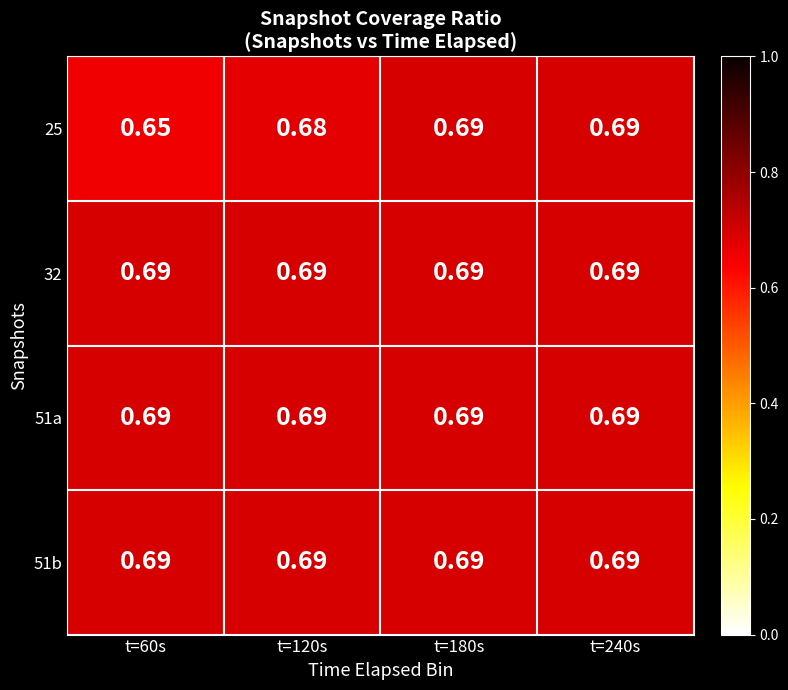

Which series changed the most between t=120s and t=240s?

25